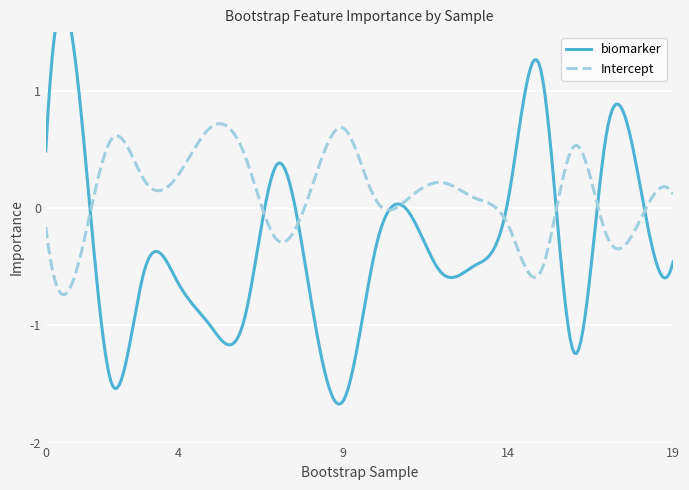

What is the difference between the biomarker values at 12 and 8?

0.2